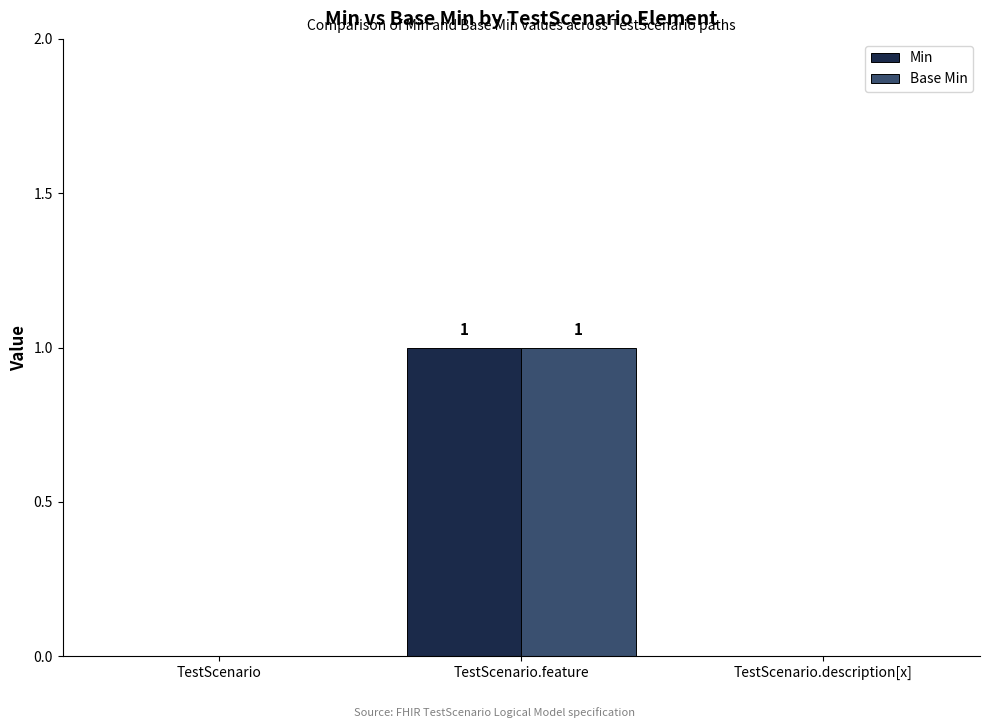

True or false: Base Min has a value of 0 at TestScenario.description[x].

True